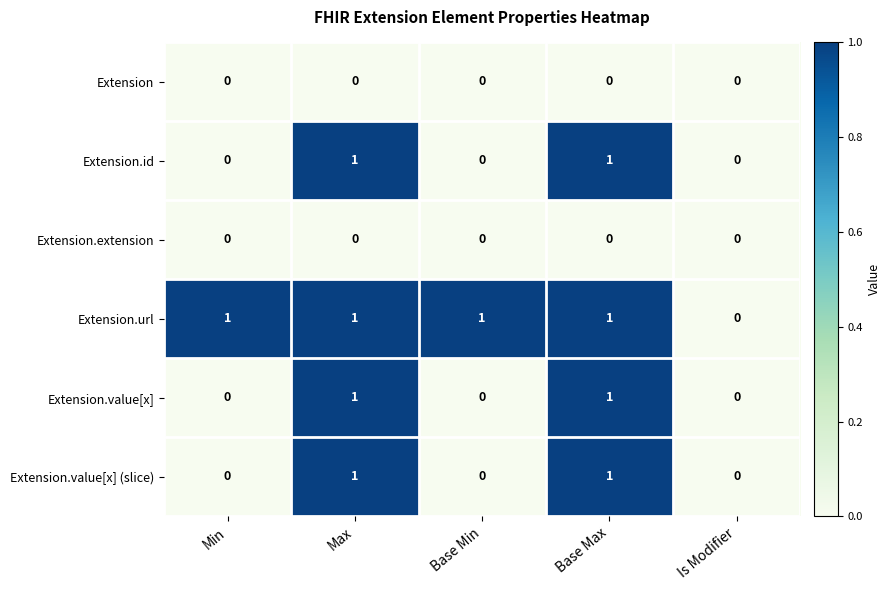

How many Extension.value[x] (slice) values are between 0 and 1?

5